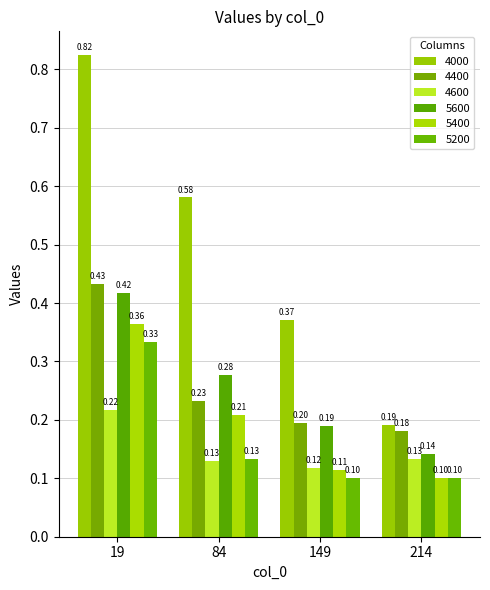

Count the 5600 values in the range 0 to 1.

4